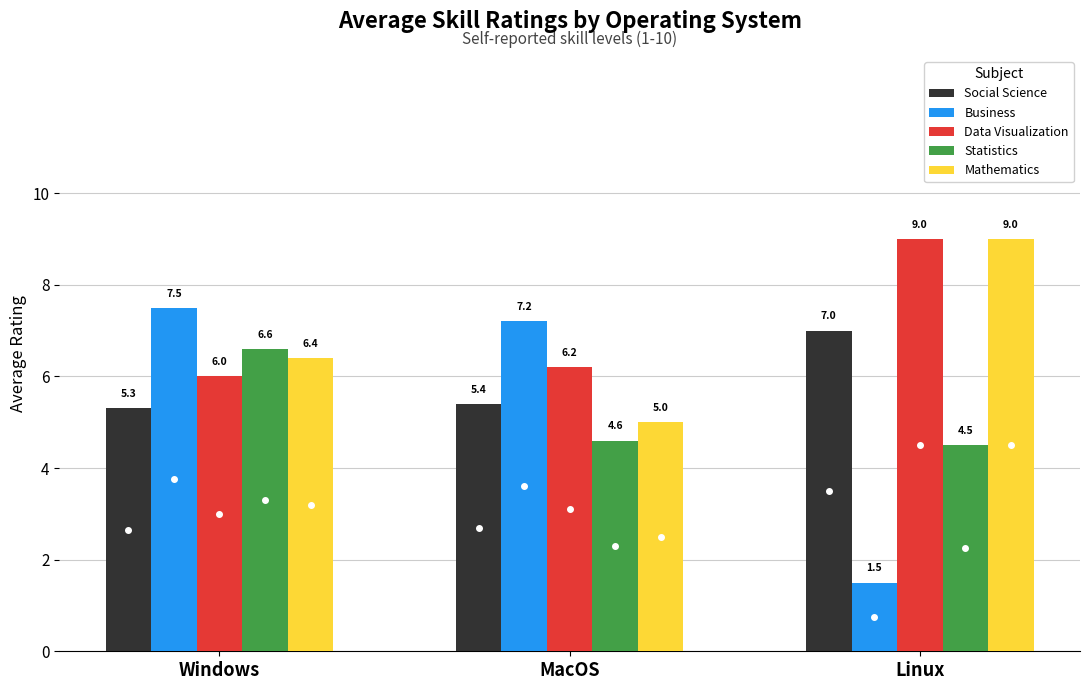

The Data Visualization series shows 10.7 at Windows. True or false?

False